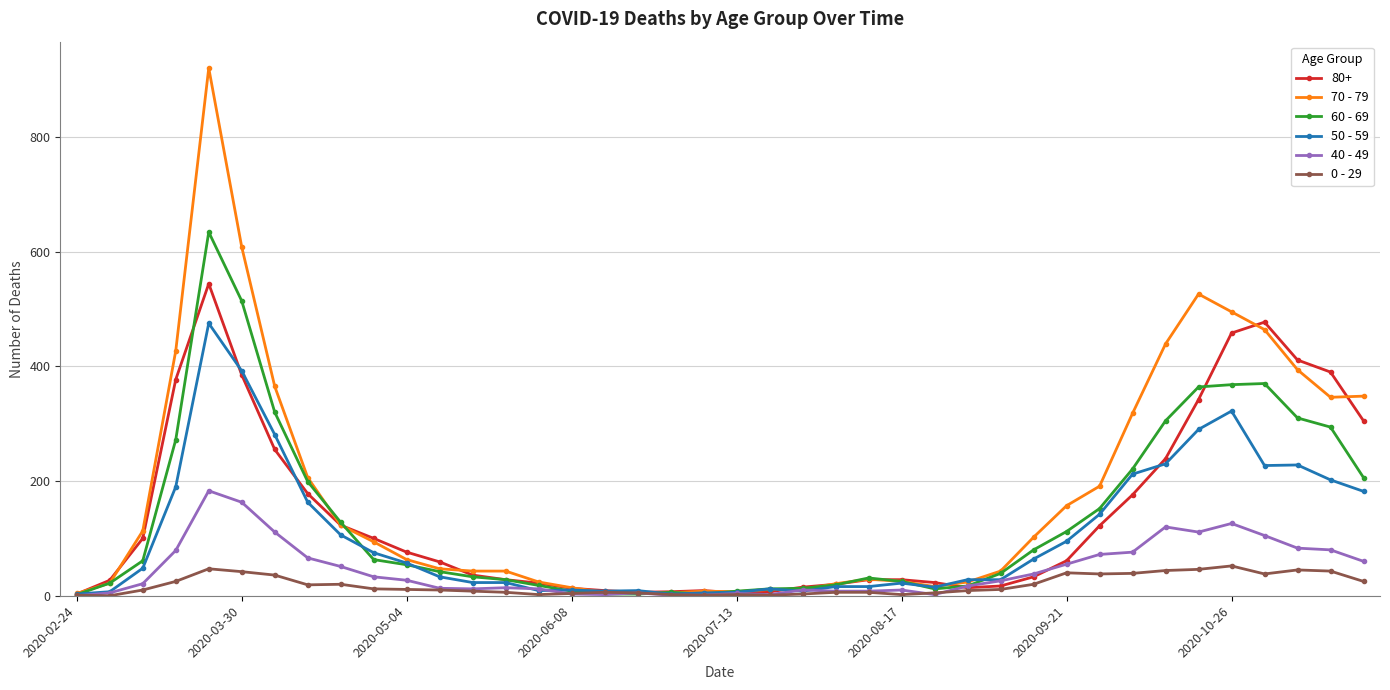

Which series has the largest total across all categories?

70 - 79